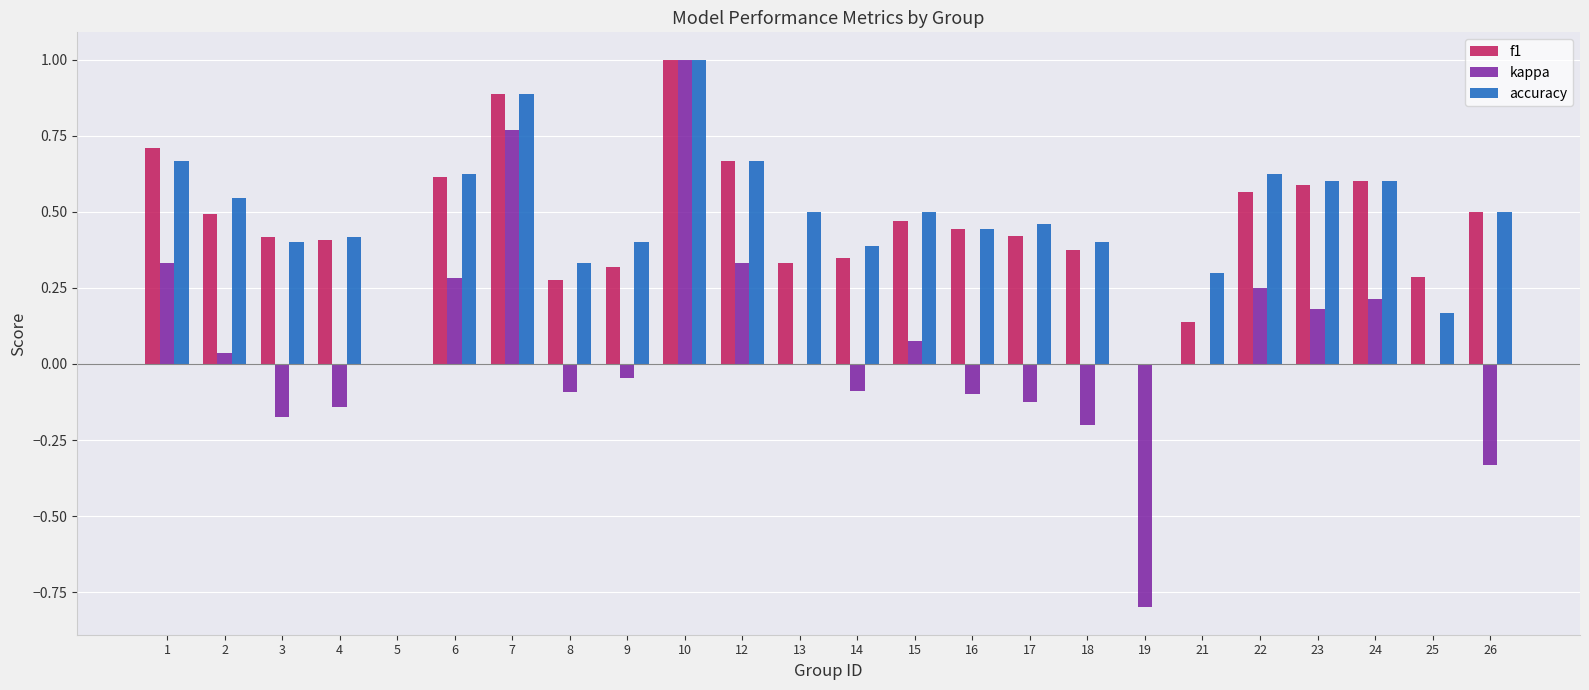

The value of accuracy at 26 is 0.1. True or false?

False